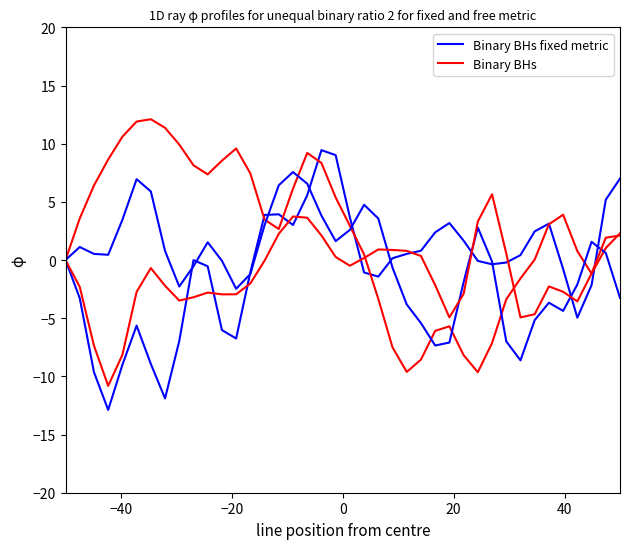

How many lines are shown in the chart?

2